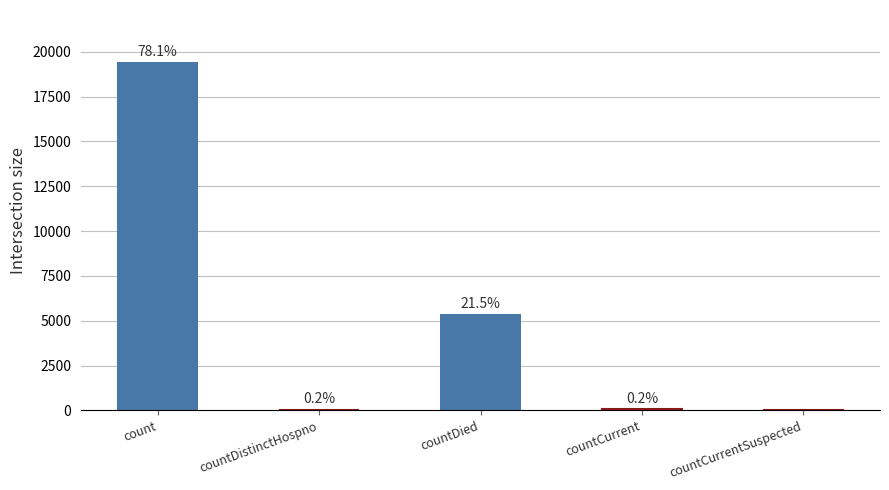

Are the bars grouped side by side (vs. stacked)?

No